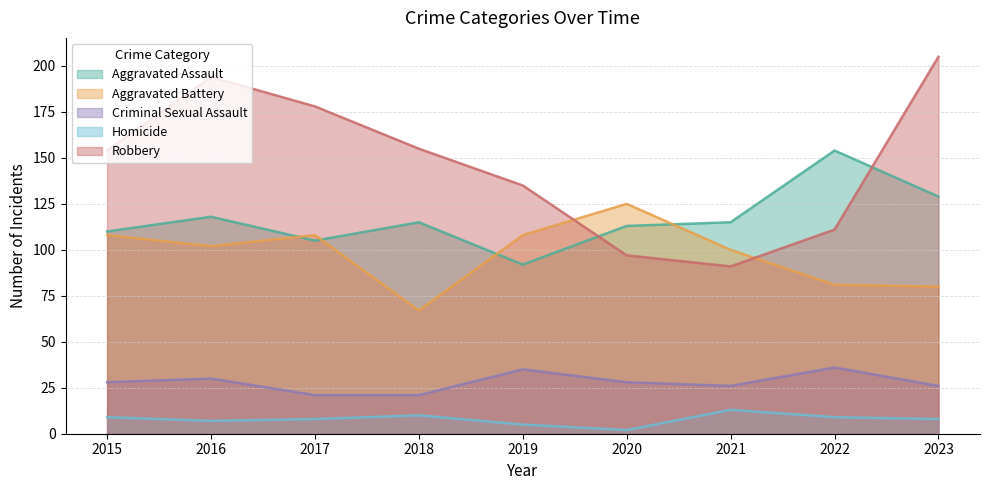

At which category does the chart reach its minimum across all series?

2020